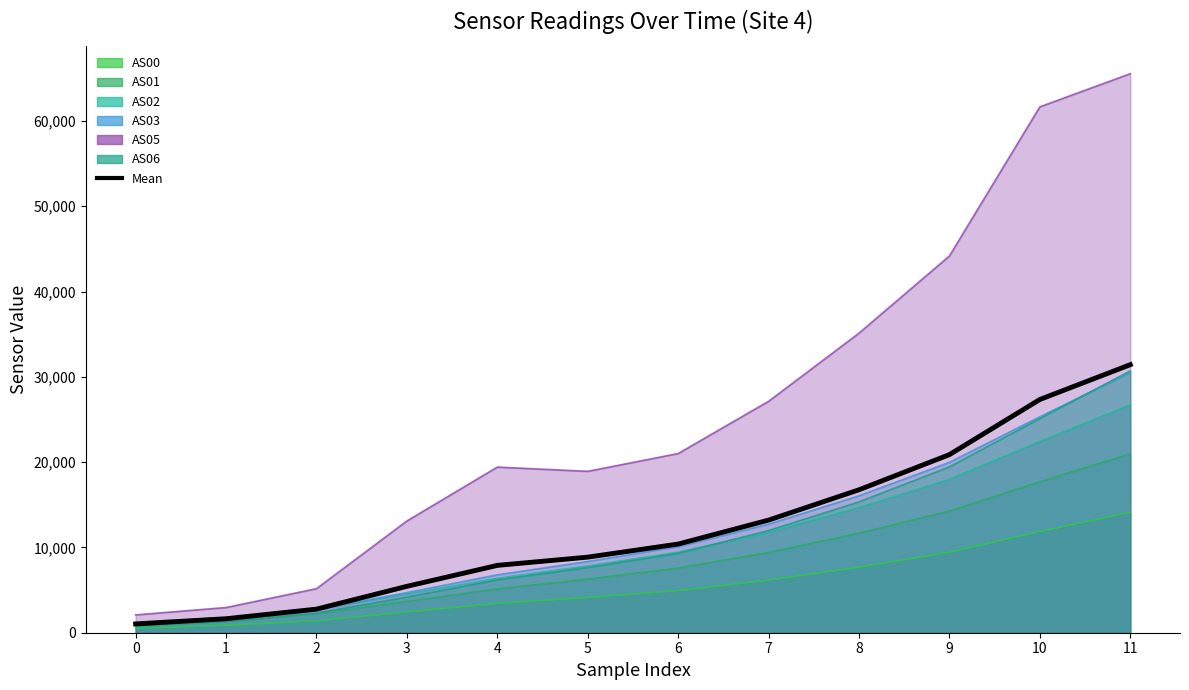

How many values are below 10395?

6